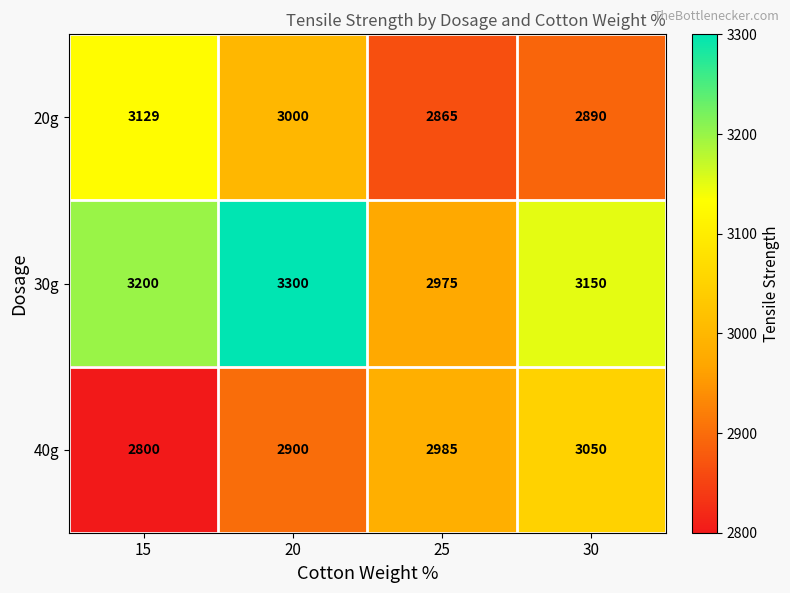

True or false: 20g has a value of 3129 at 15.

True